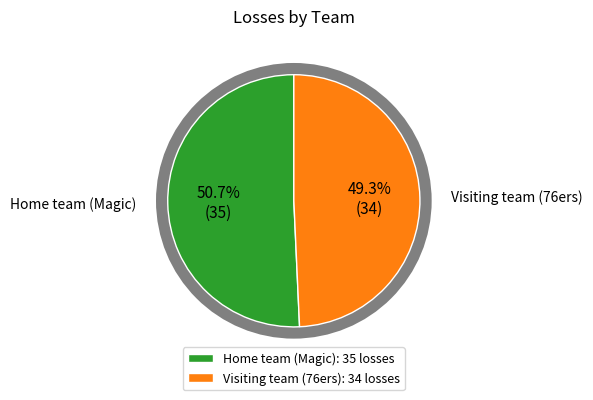

What is the largest slice in the pie chart?

Home team (Magic)